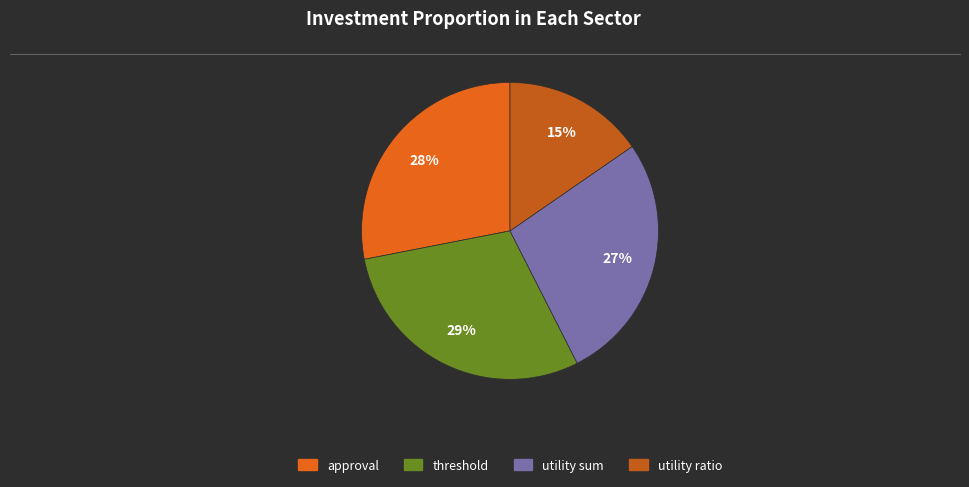

Rank the categories by value from lowest to highest.

utility ratio, utility sum, approval, threshold